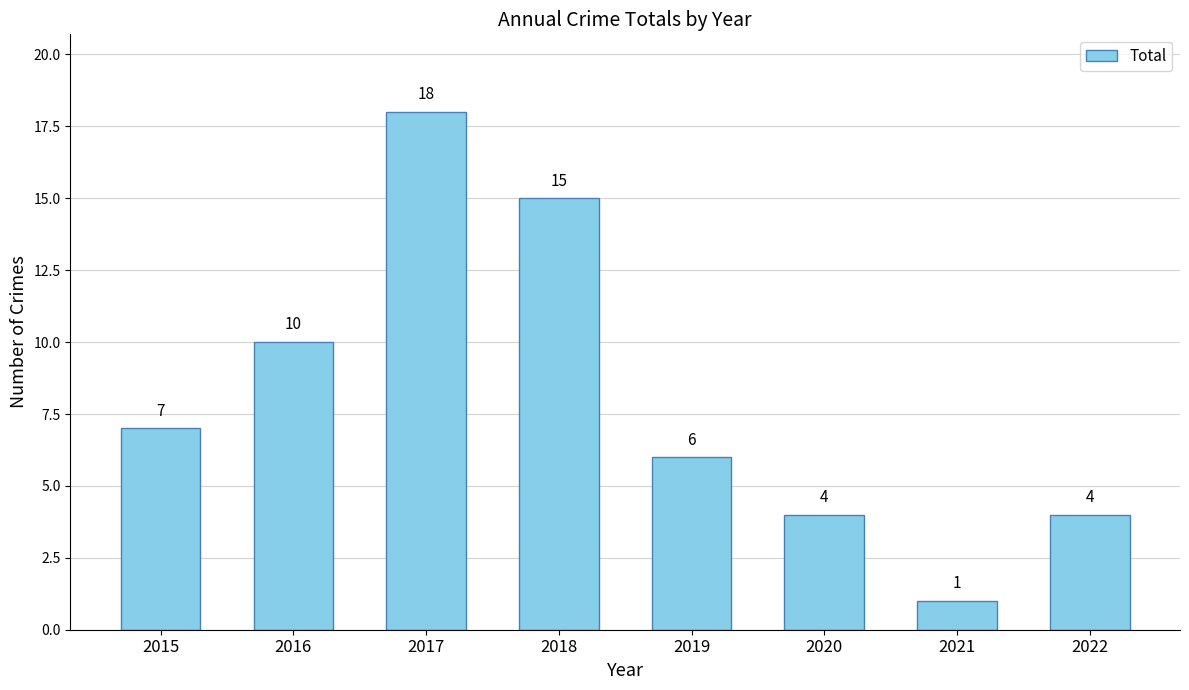

How many data points are less than 7?

4